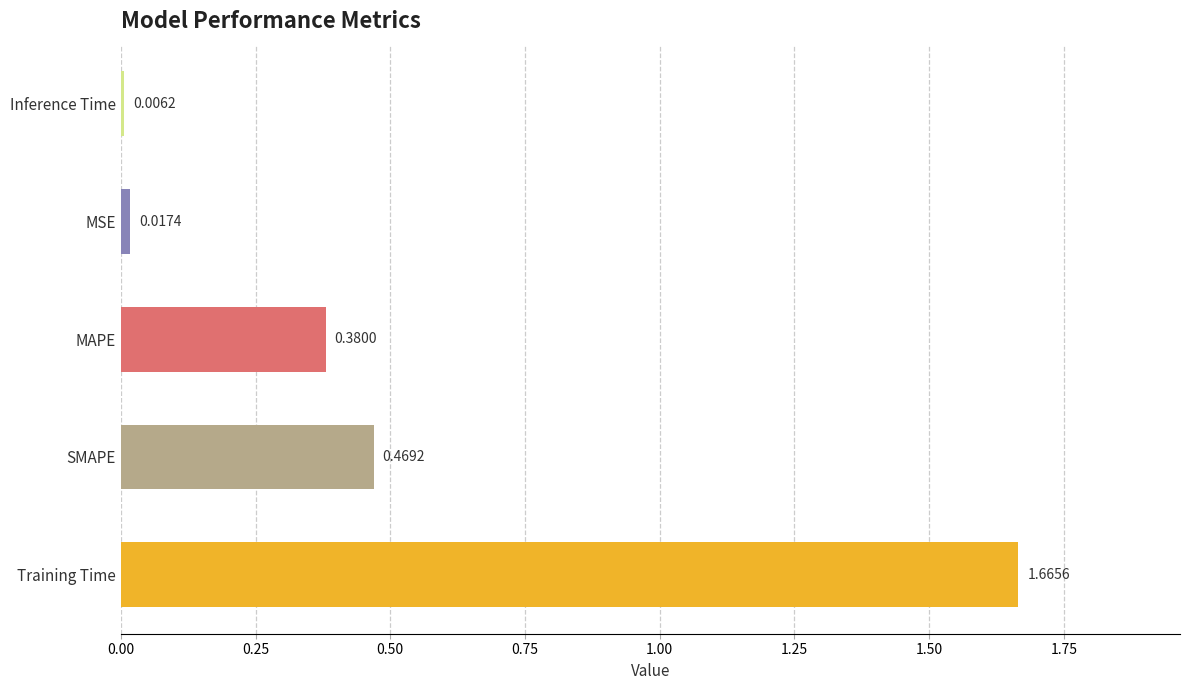

At which label is the value closest to 0?

Inference Time